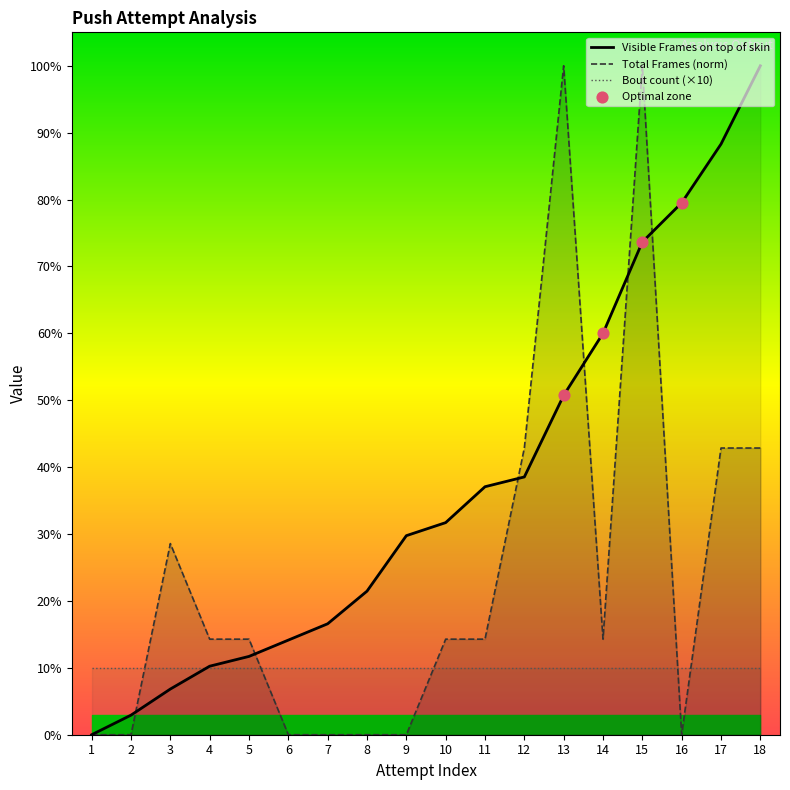

Is the value of Total Frames at 6 greater than the value of Visible Frames on top of skin at 16?

No